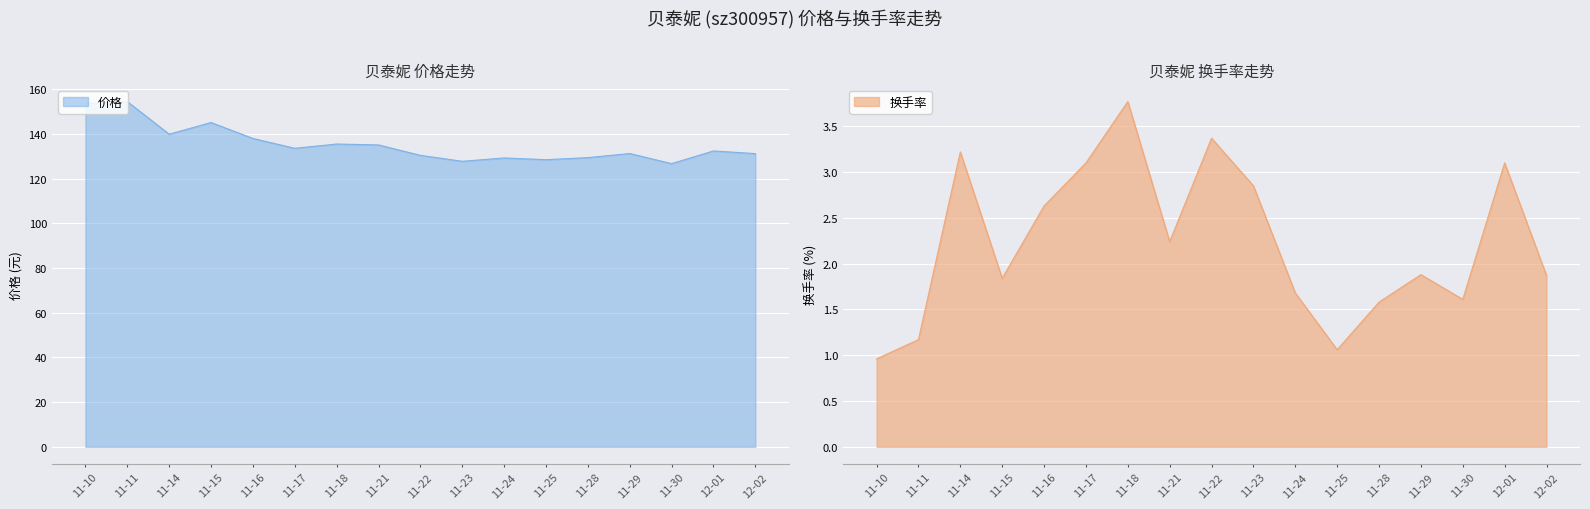

The value of 价格 at 11-14 is 139.9. True or false?

True